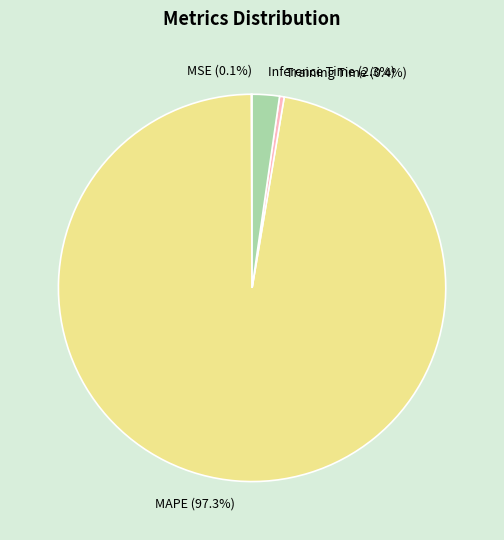

How much of the chart is everything except Training Time?

99.6%